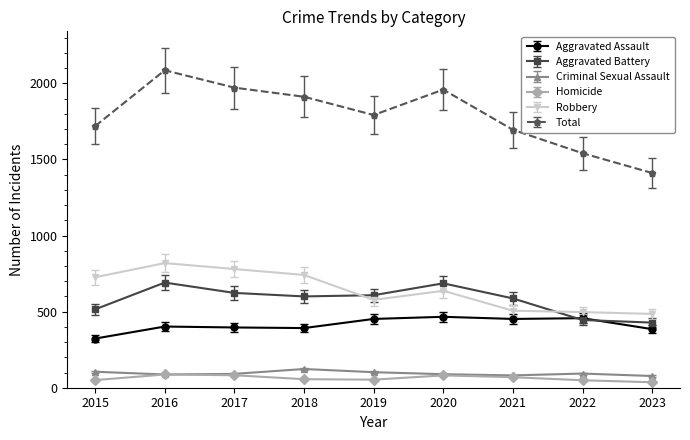

What is the minimum value for Total?

1411